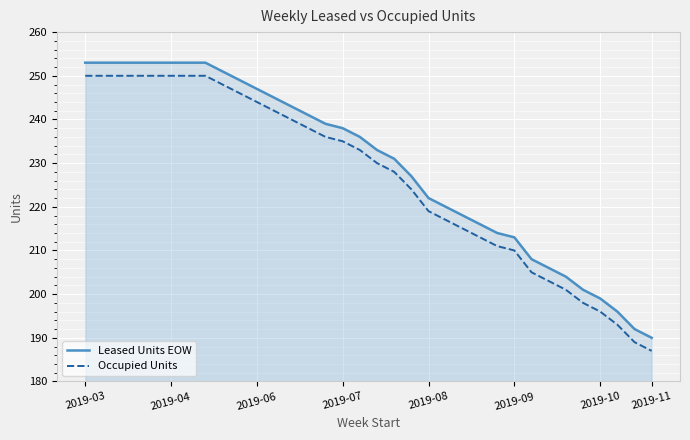

The value of Leased Units EOW at 19 is 77. True or false?

False